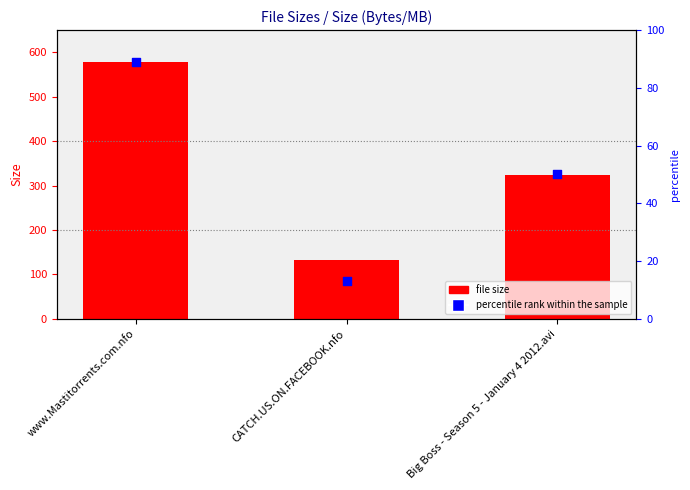

What is the total value across all series at www.Mastitorrents.com.nfo?

667.0